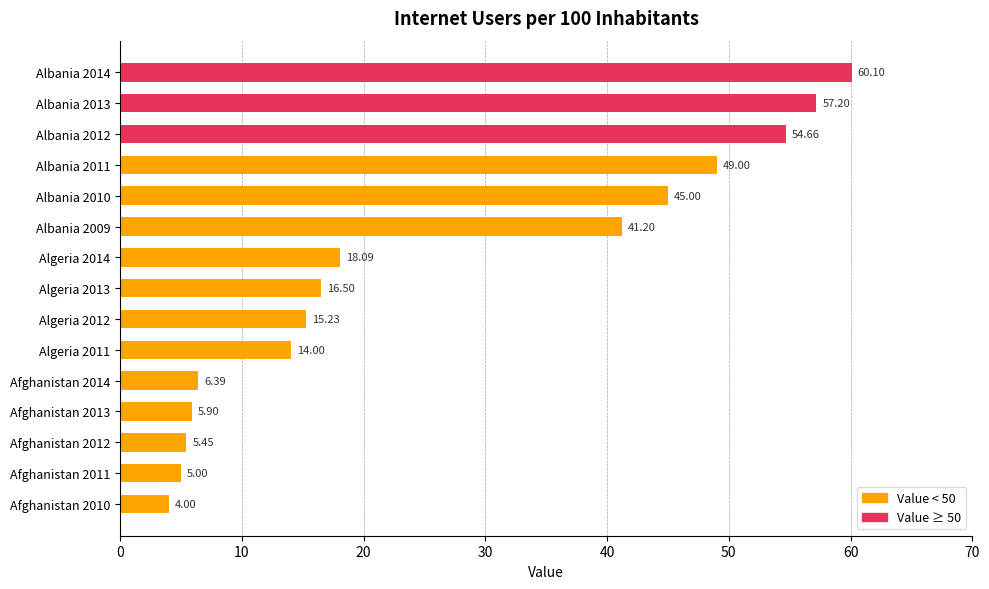

What is the maximum value shown in the chart?

60.1